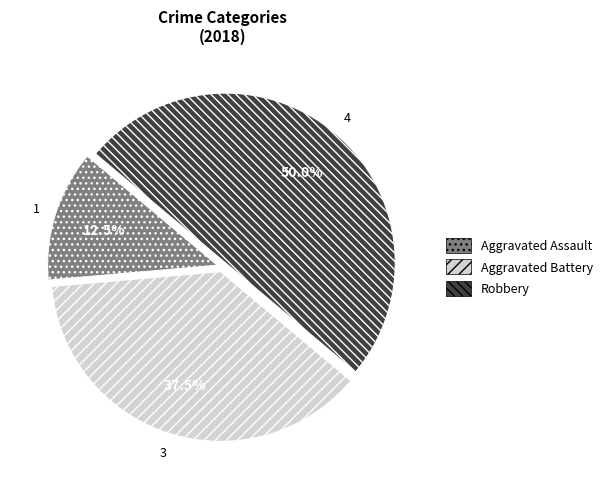

How many slices are in this pie chart?

3